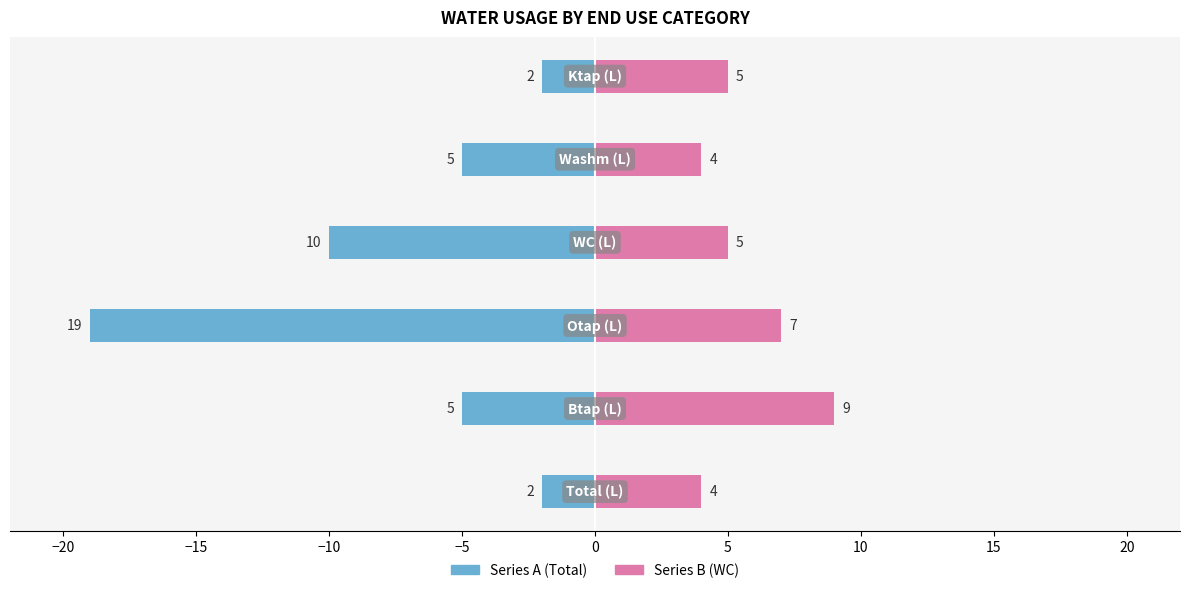

Is the value of Series B at −5 greater than the value of Series A at −15?

Yes